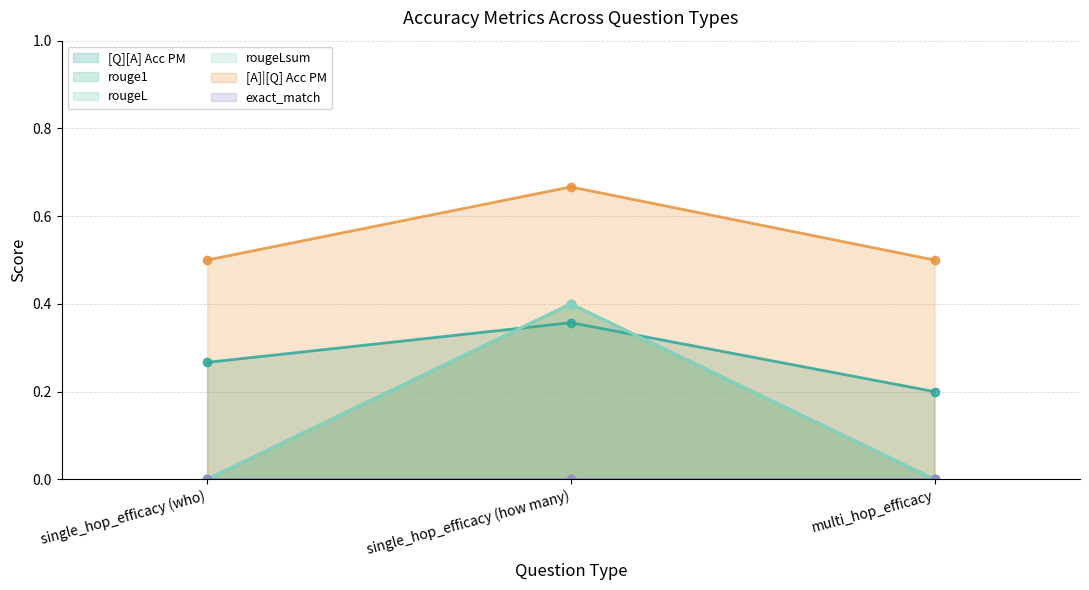

Is the value of rouge1 at single_hop_efficacy (who) greater than the value of rougeLsum at multi_hop_efficacy?

No